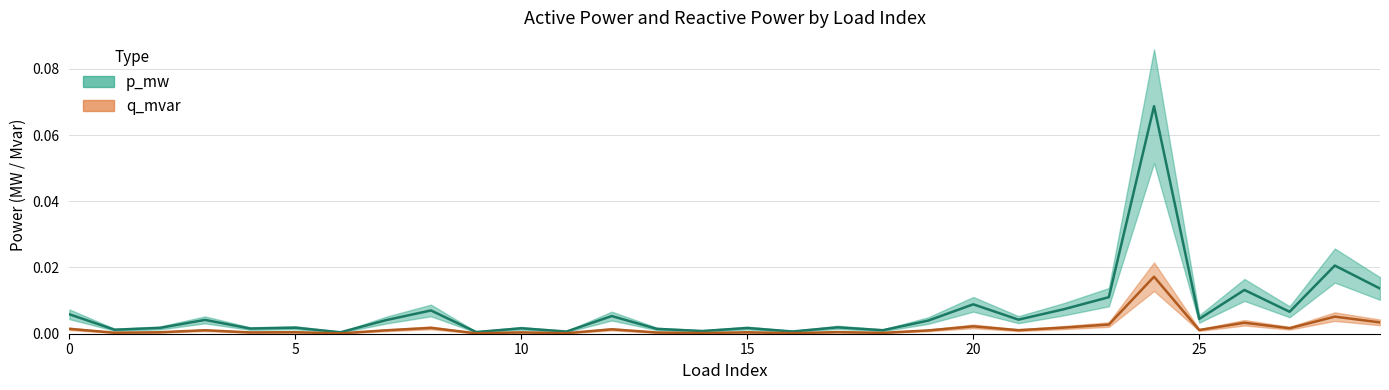

Which series has the widest spread of values?

p_mw